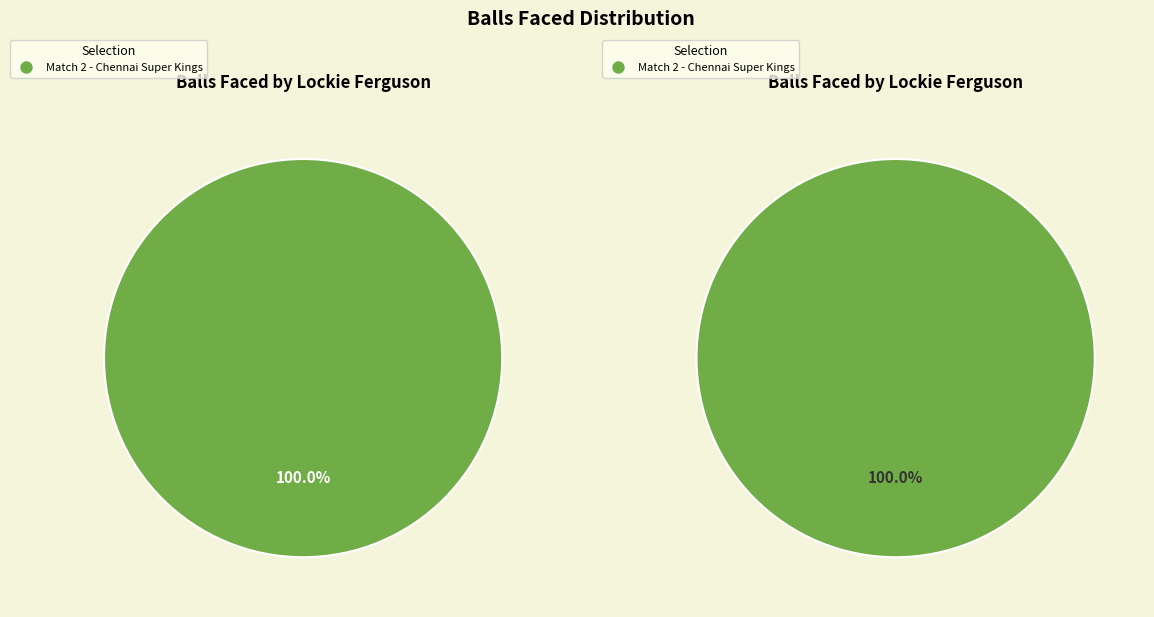

To the nearest percent, what portion does Match 2 (18 runs) represent?

100%